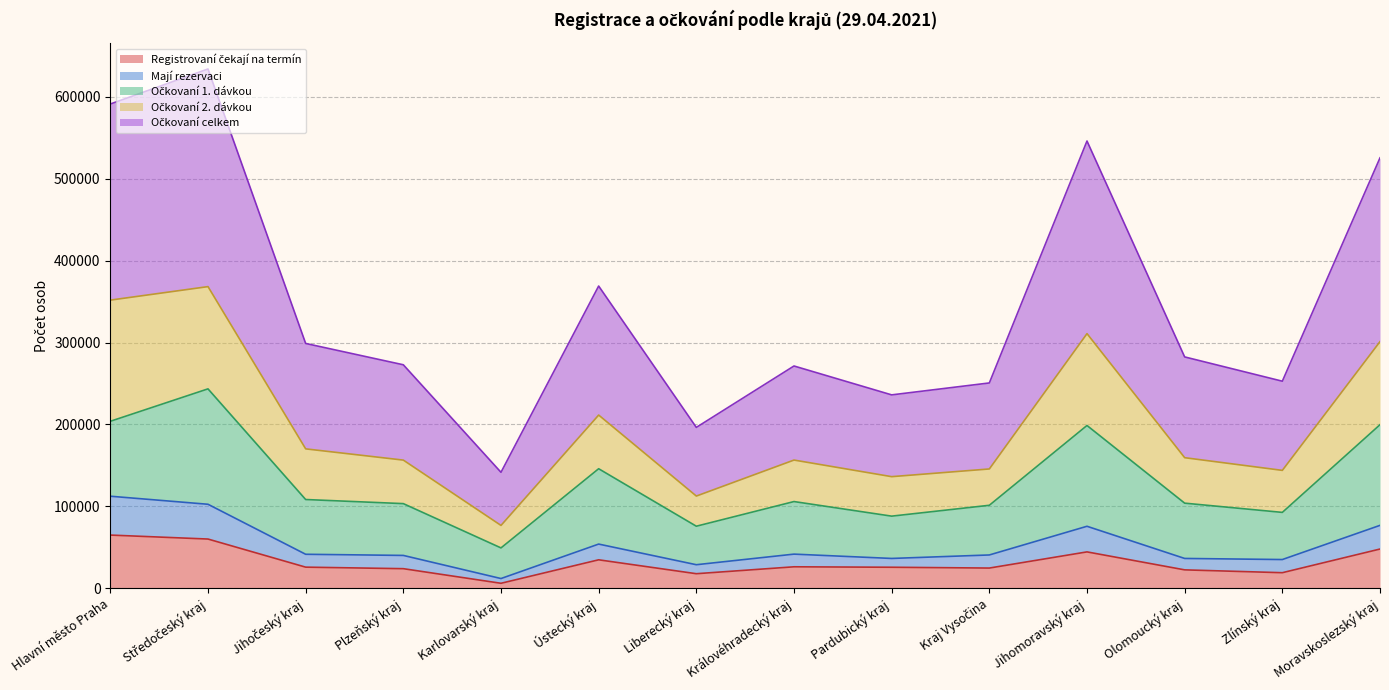

Is it true that Registrovaní čekají na termín equals 81126 at Středočeský kraj?

False